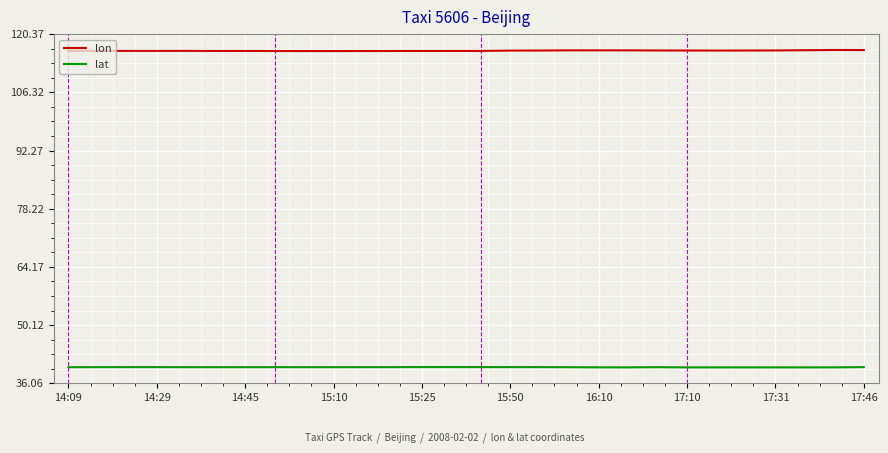

Which series has the largest total across all categories?

lon